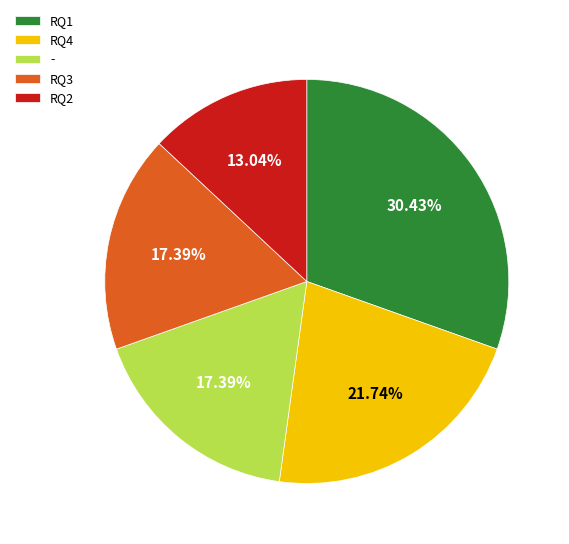

Do RQ1 and RQ3 together represent more than half of the pie?

No